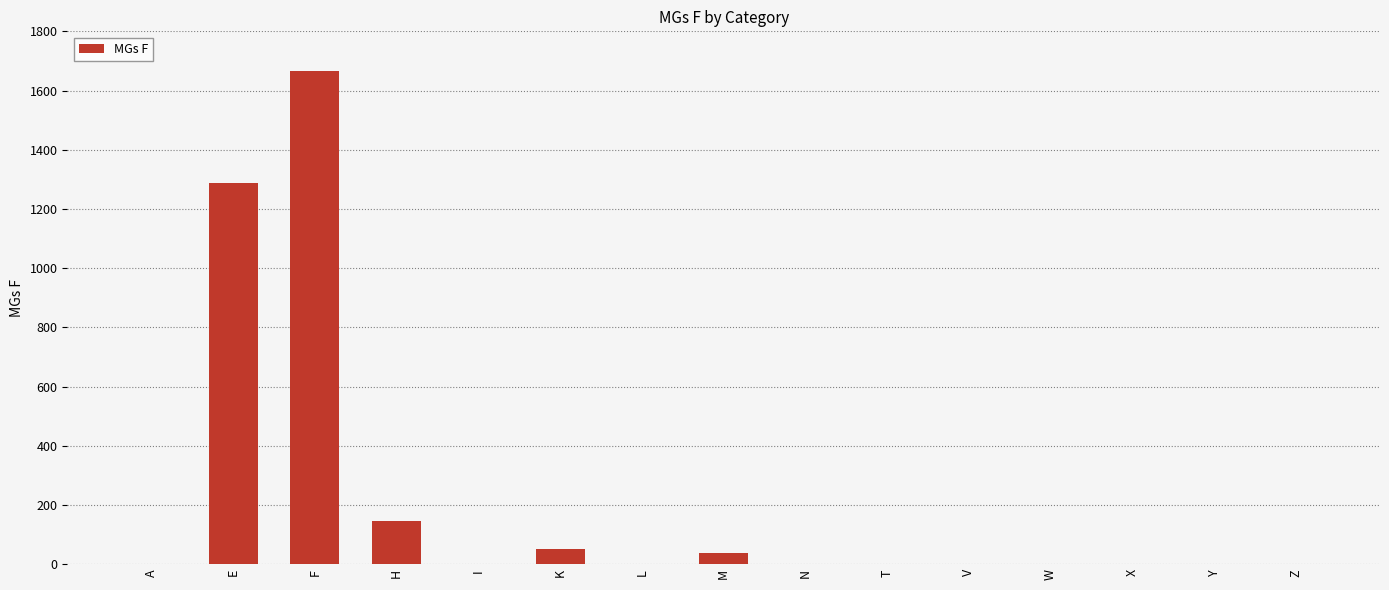

What is the maximum value shown in the chart?

1666